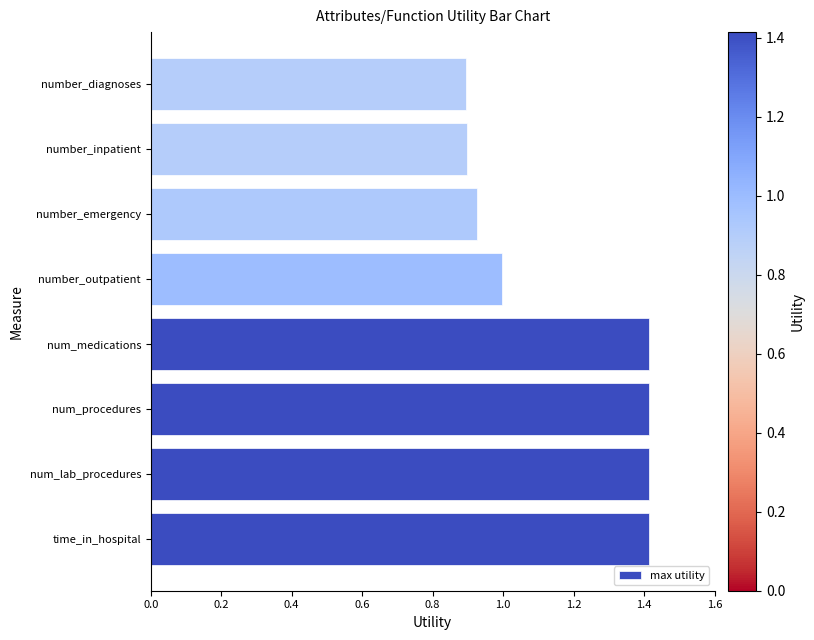

What is the difference between the maximum and minimum values?

0.5